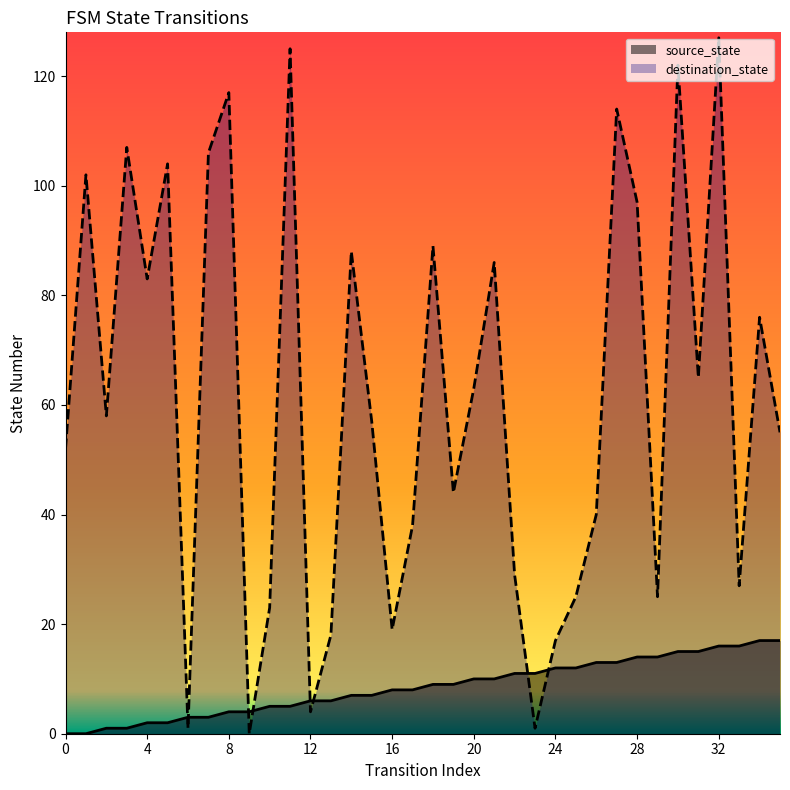

What is the average value of the source_state series?

8